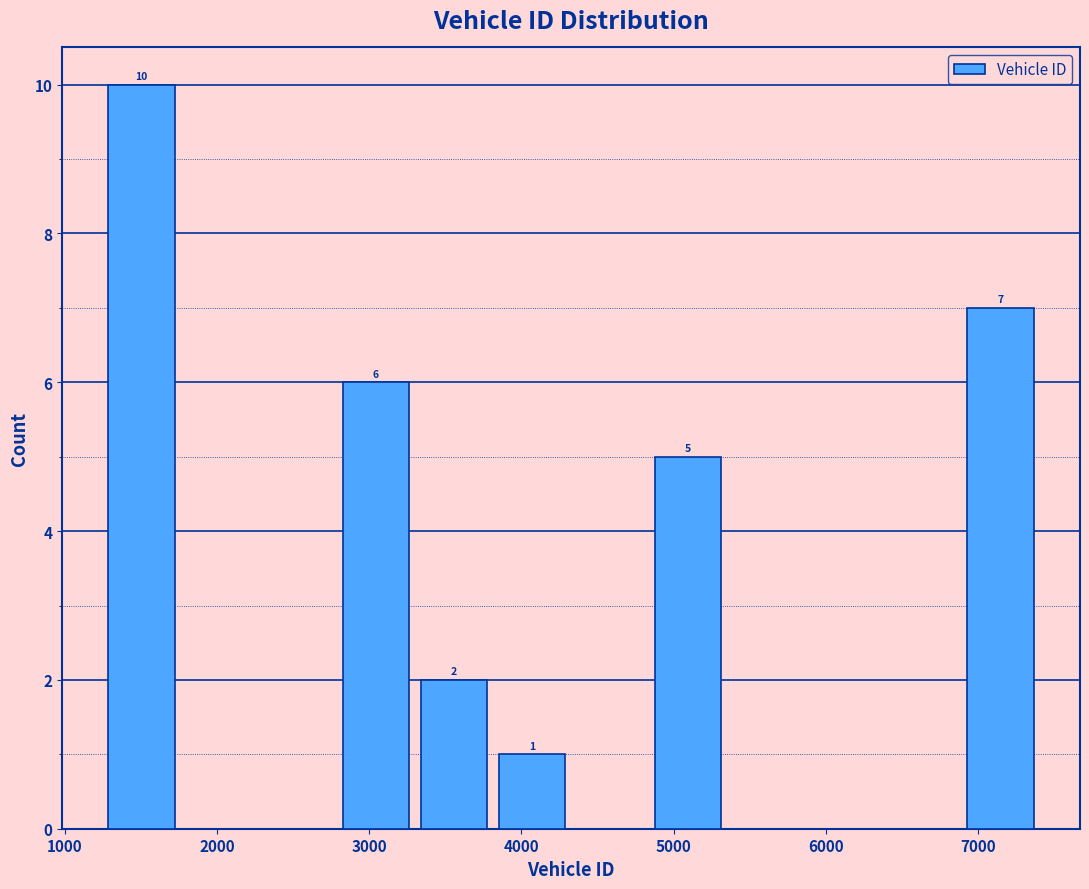

Over which range of the x-axis is the bar tallest?

1200 to 1800